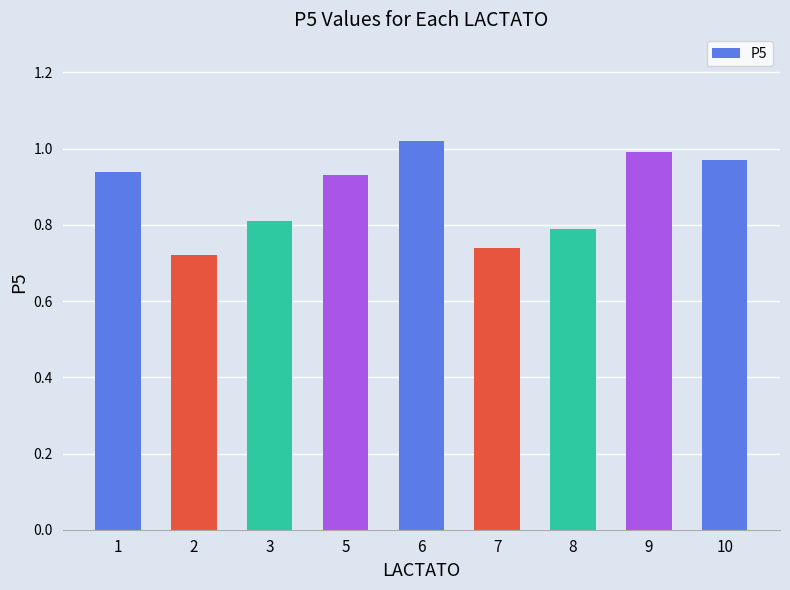

Does the chart contain stacked bars?

No